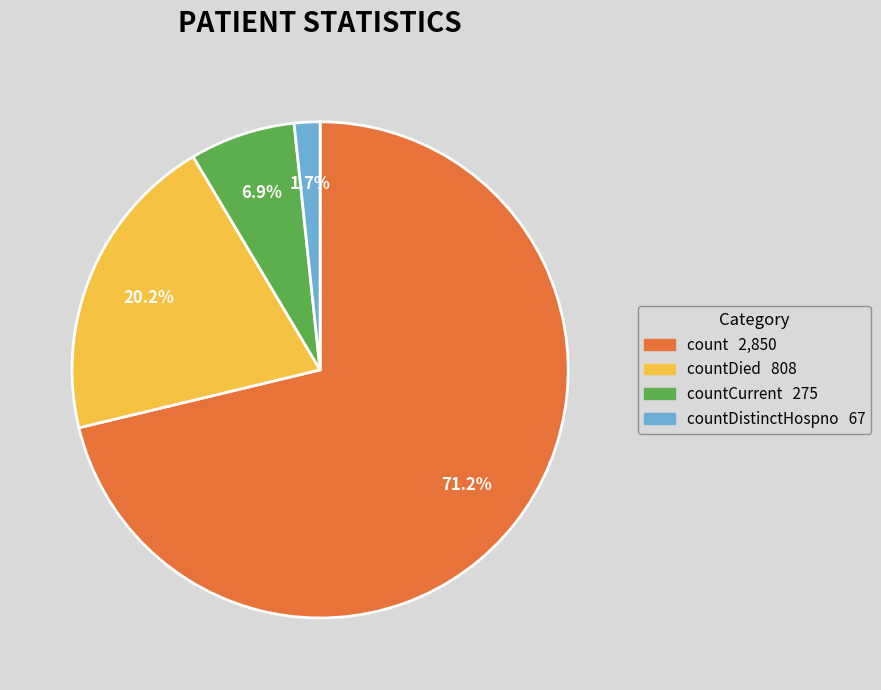

How many segments does this pie chart have?

4